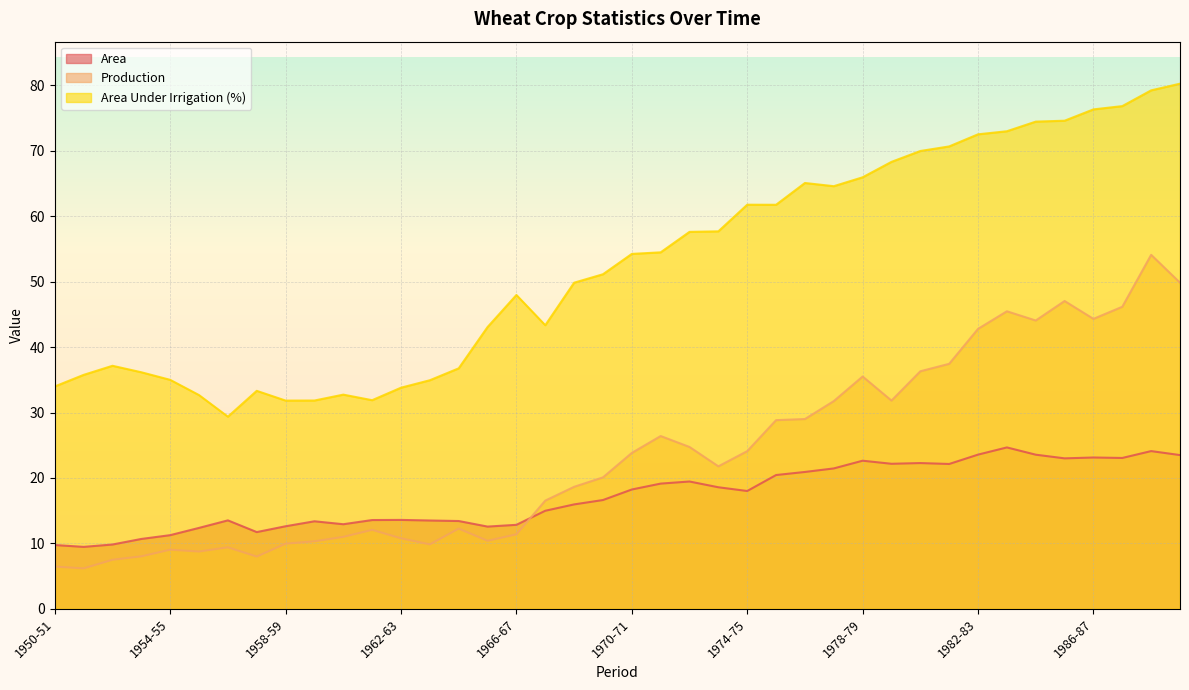

Is the value of Area at 1958-59 greater than the value of Area Under Irrigation (%) at 1989-90?

No